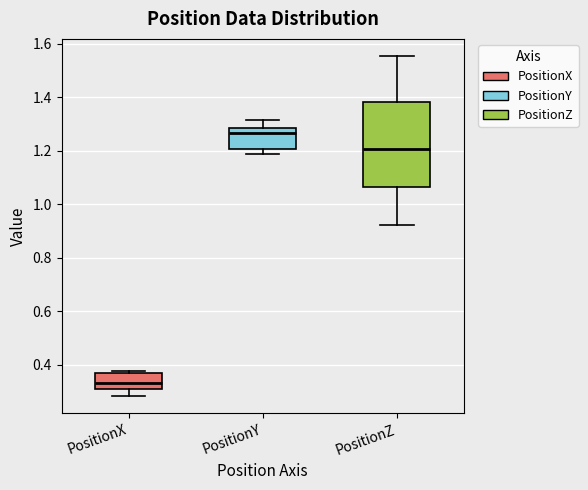

Reading left to right, transcribe this box plot: for each box, give where its median line is, the range the box spans, and where its two whiskers end, as read against the y-axis. The values are not printed on the chart, so give them approximately, as read against the axis.

PositionX: median 0.34, box 0.30 to 0.36, whiskers 0.28 to 0.38
PositionY: median 1.26, box 1.20 to 1.28, whiskers 1.18 to 1.32
PositionZ: median 1.20, box 1.06 to 1.38, whiskers 0.92 to 1.56